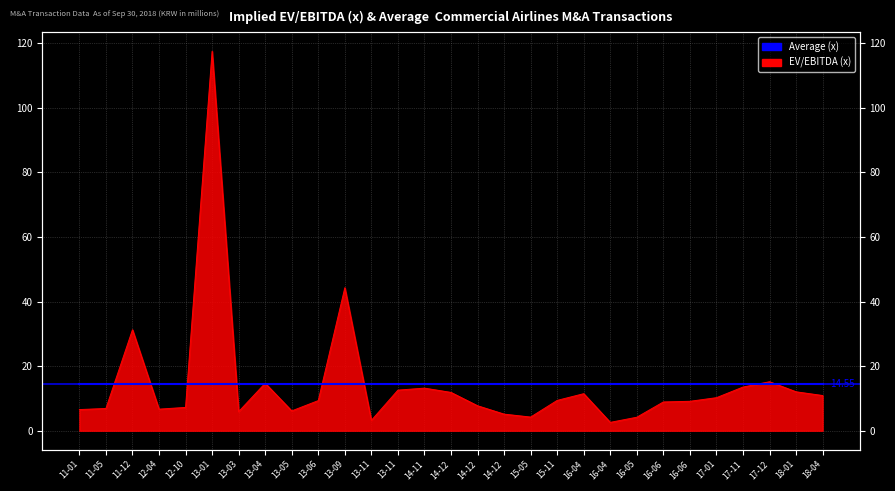

What is the difference between the values at 13-06 and 15-05?

5.1